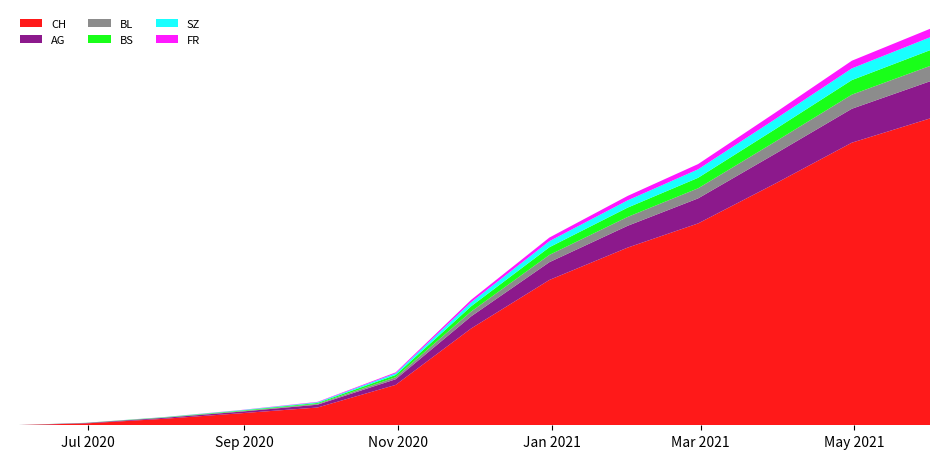

Reading left to right, what are all the values shown in this chart?

CH: 0=0	1=230	2=800	3=1500	4=2200	5=5000	6=12000	7=18000	8=22000	9=25000	10=30000	11=35000	12=38000
AG: 0=0	1=50	2=120	3=200	4=350	5=700	6=1500	7=2200	8=2700	9=3100	10=3700	11=4200	12=4600
BL: 0=0	1=10	2=30	3=60	4=100	5=250	6=600	7=900	8=1100	9=1250	10=1500	11=1750	12=1900
BS: 0=0	1=12	2=35	3=70	4=110	5=280	6=650	7=950	8=1150	9=1300	10=1550	11=1800	12=1950
SZ: 0=0	1=4	2=20	3=50	4=90	5=200	6=500	7=750	8=900	9=1050	10=1250	11=1450	12=1600
FR: 0=0	1=2	2=10	3=25	4=50	5=120	6=300	7=450	8=550	9=650	10=800	11=950	12=1050